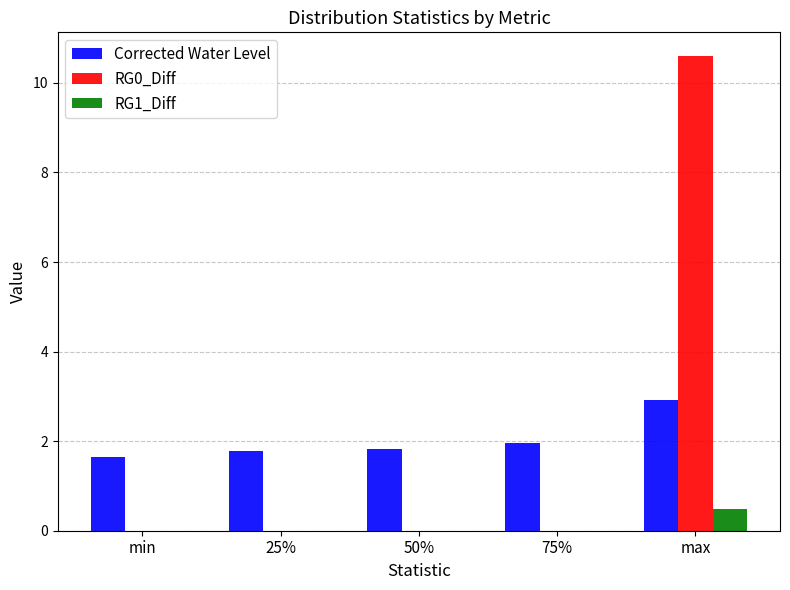

Reading right to left, list all the values displayed in this chart.

Corrected Water Level: max=2.9	75%=2.0	50%=1.8	25%=1.8	min=1.7
RG0_Diff: max=10.6	75%=0.0	50%=0.0	25%=0.0	min=0.0
RG1_Diff: max=0.5	75%=0.0	50%=0.0	25%=0.0	min=0.0